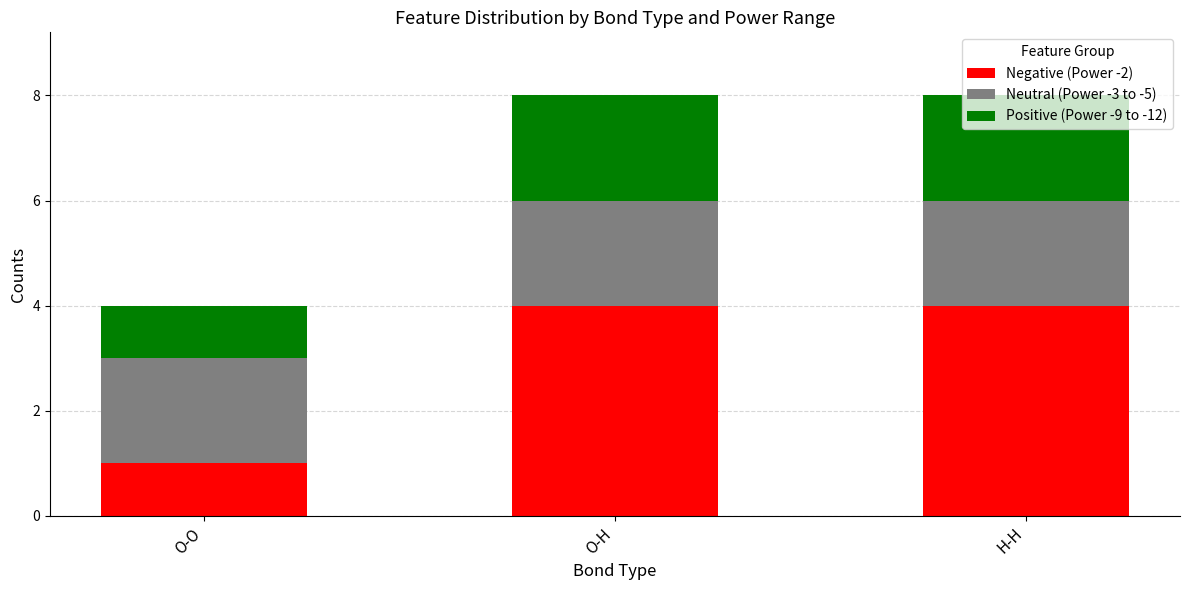

What is the difference between the Negative (Power -2) values at O-O and O-H?

3